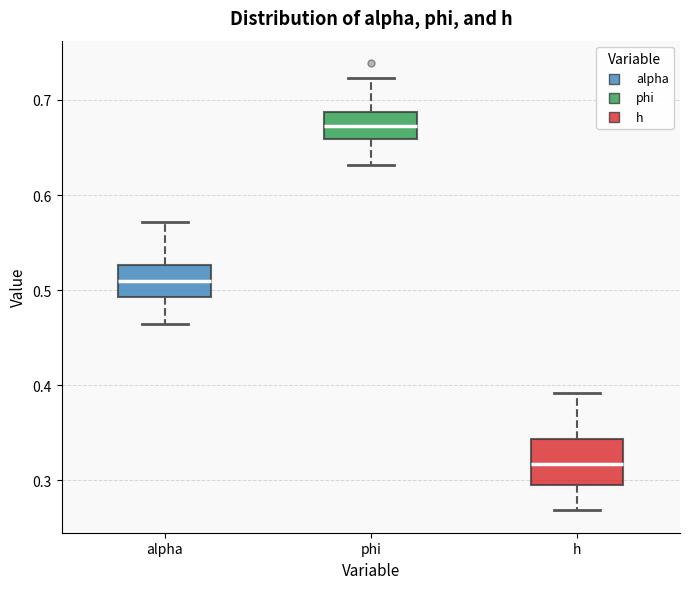

Where is the lower edge of the box for h on the y-axis? The values are not printed on the chart, so give them approximately, as read against the axis.

0.29